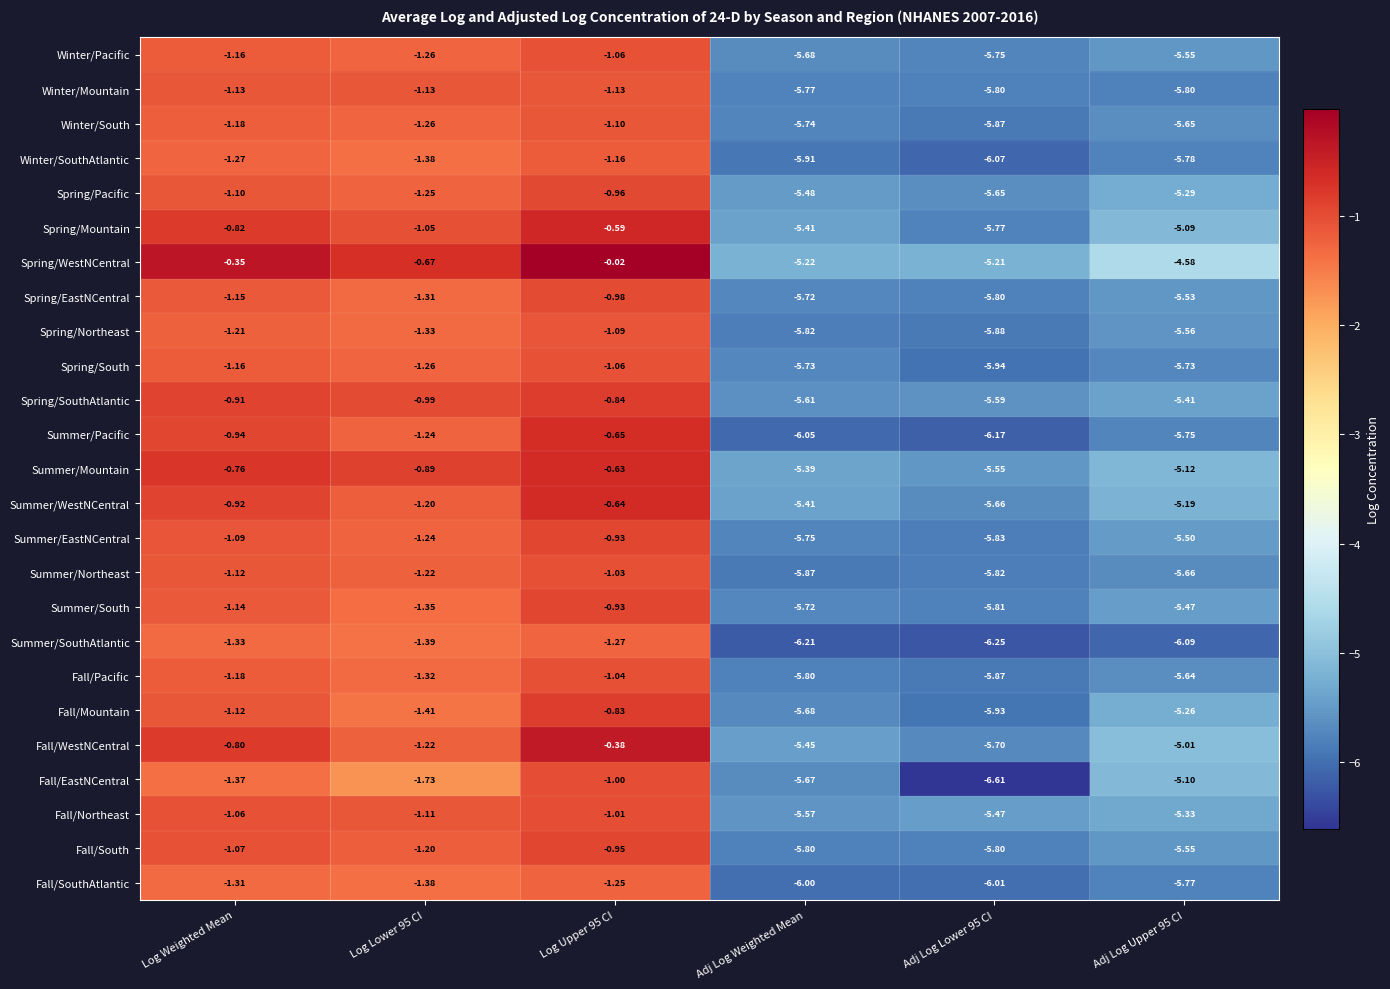

Which series has the largest total across all categories?

Spring/WestNCentral